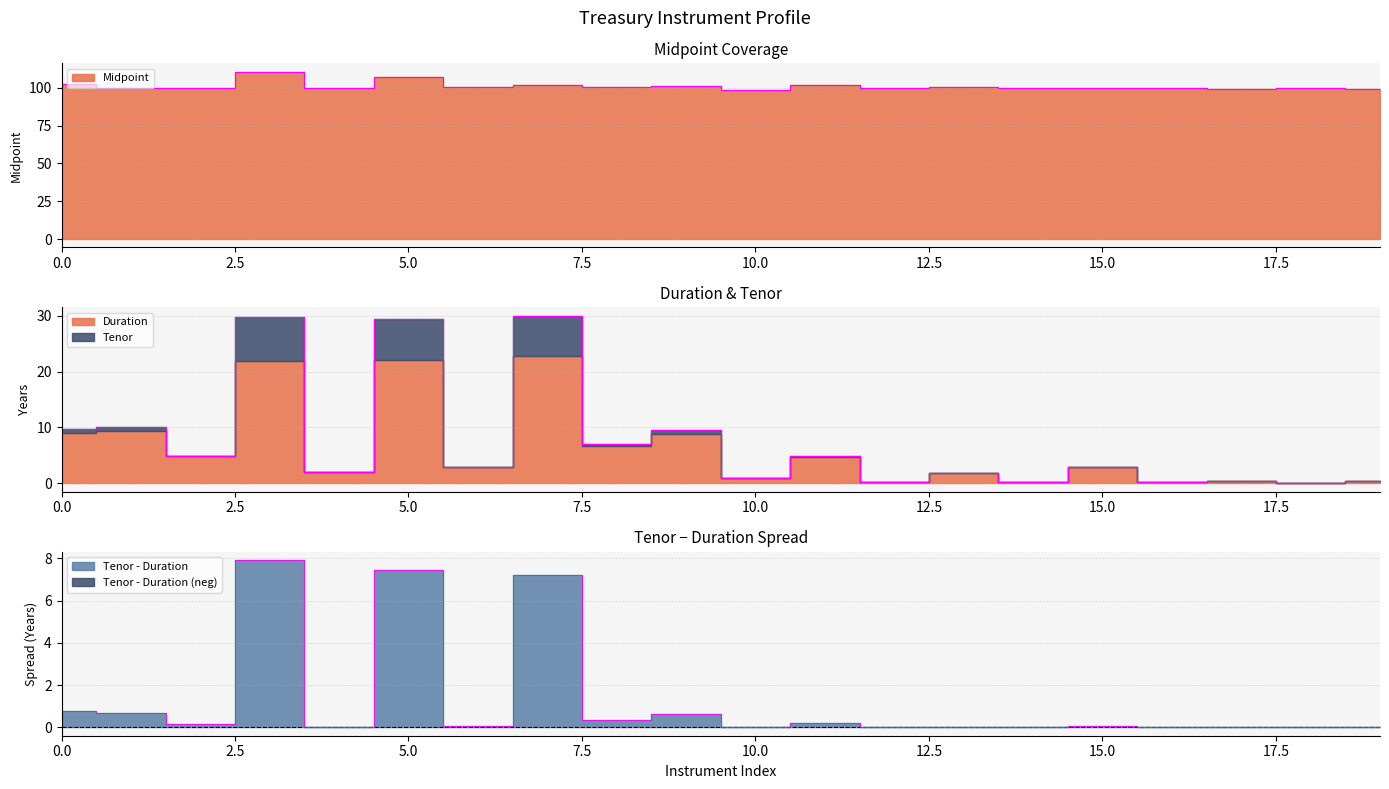

What is the greatest value displayed?

110.7